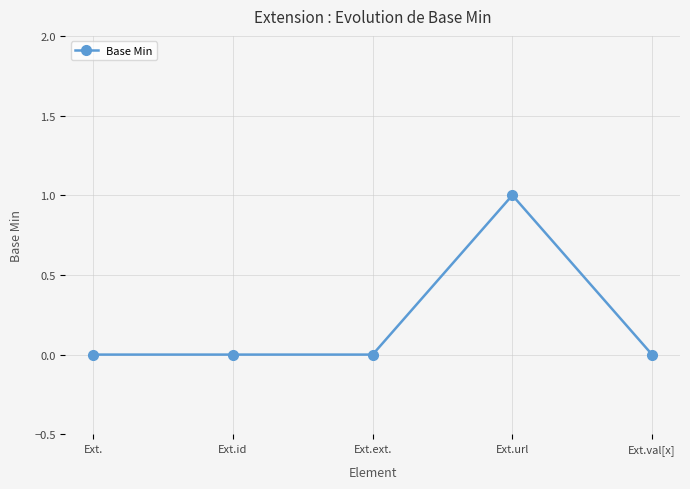

What is the label of the 5th point from the left?

Ext.val[x]